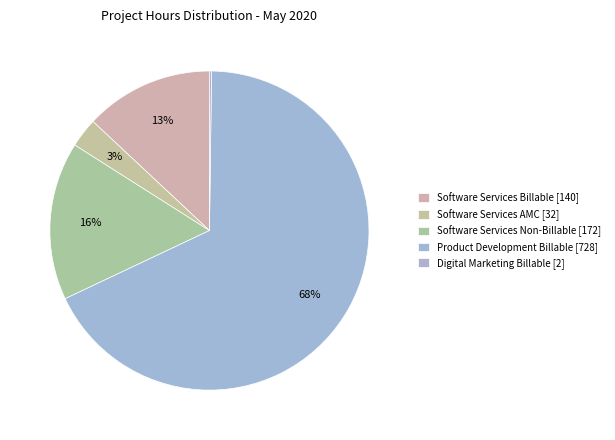

To the nearest percent, what is the difference between the Digital Marketing Billable and Software Services AMC slice percentages?

3%